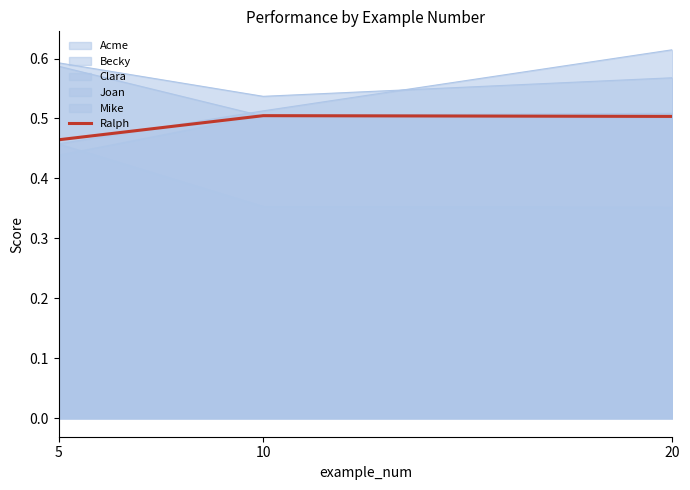

True or false: the data shows 0.5 at 20.

True